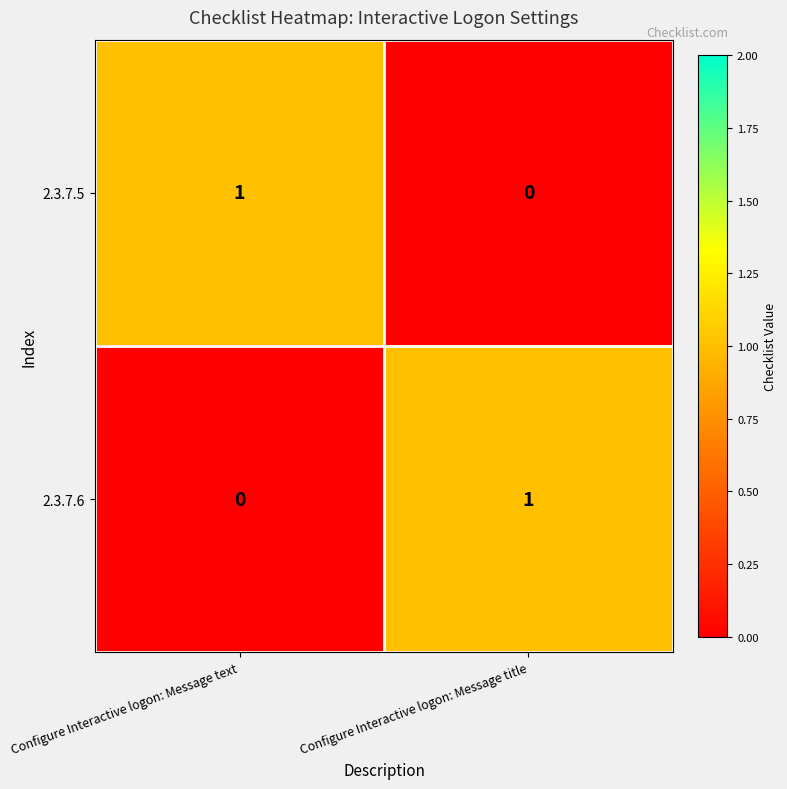

At Configure Interactive logon: Message title, list the series in order from smallest to largest.

2.3.7.5, 2.3.7.6